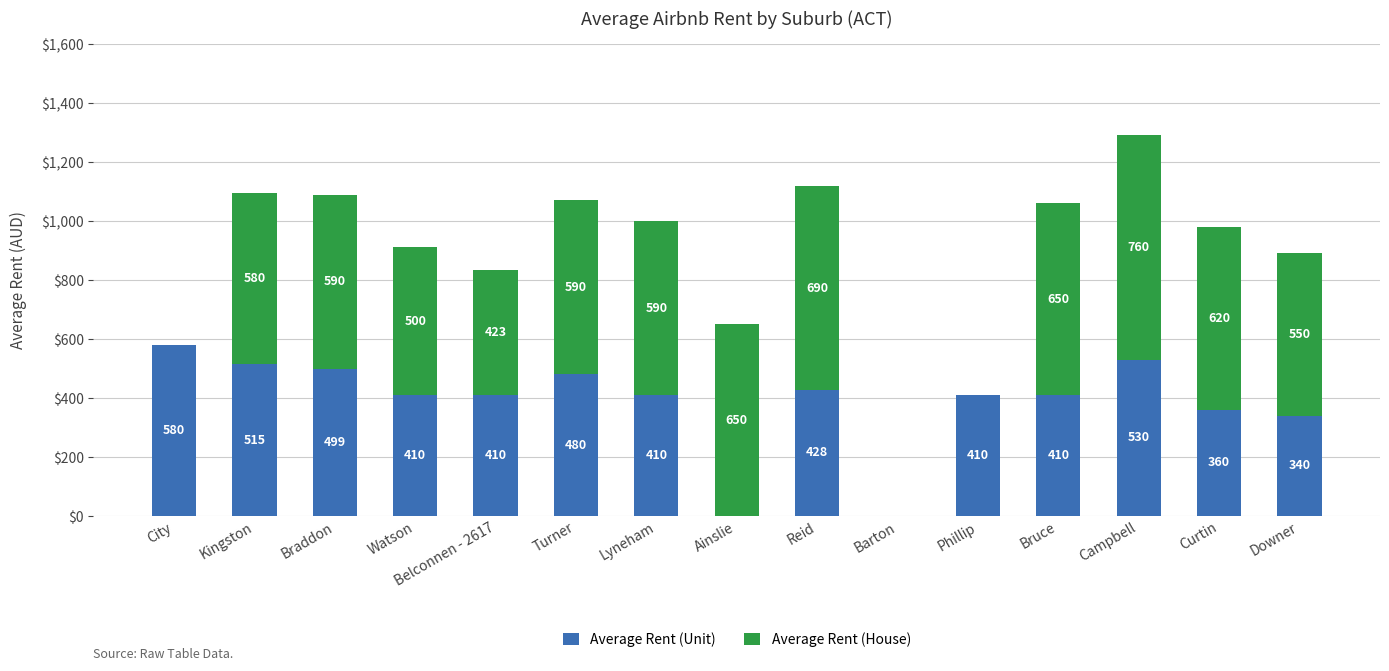

Where is Average Rent (Unit) nearest to the value 290?

Downer